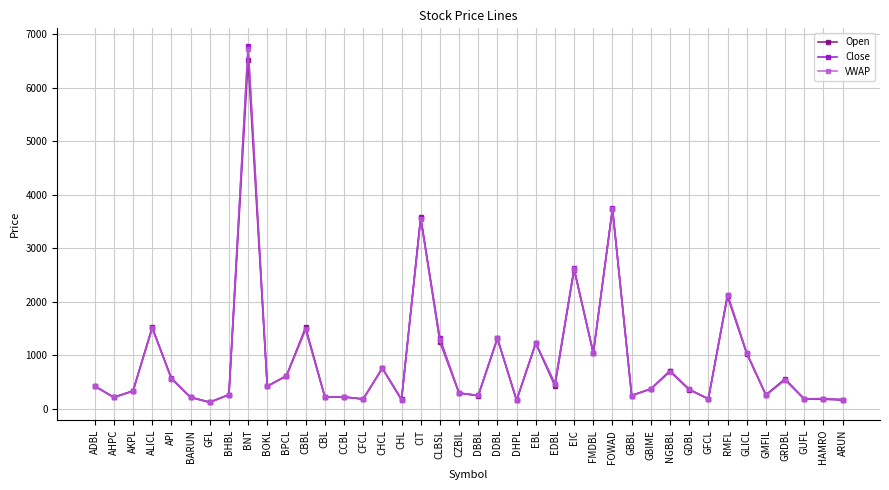

At which category does the chart reach its peak across all series?

BNT